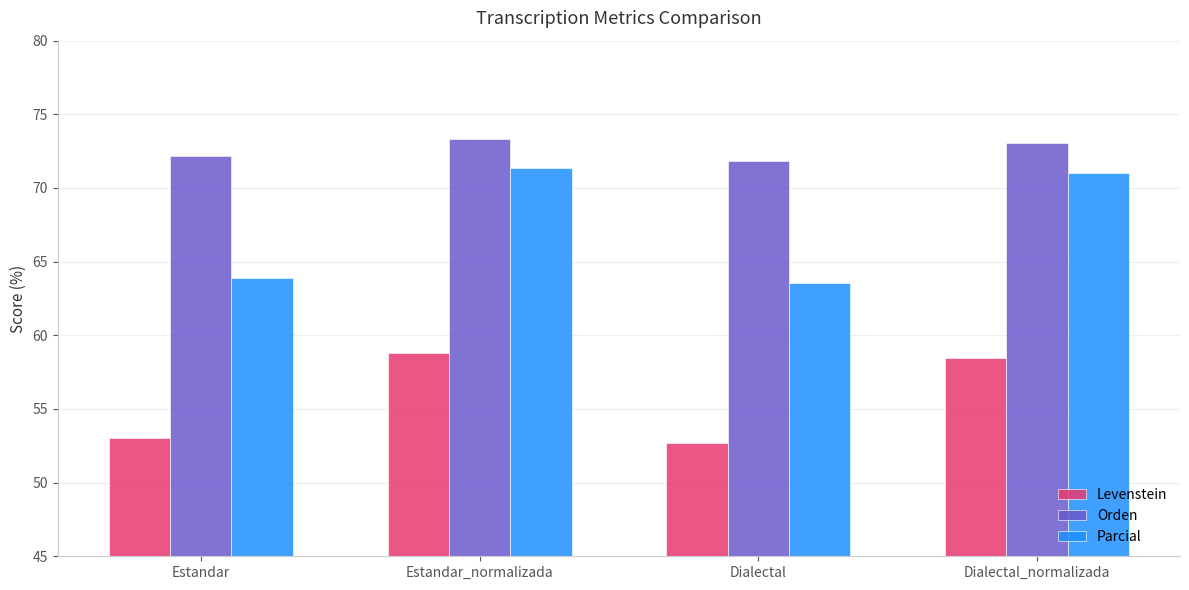

List the series in order of their peak value, lowest first.

Levenstein, Parcial, Orden